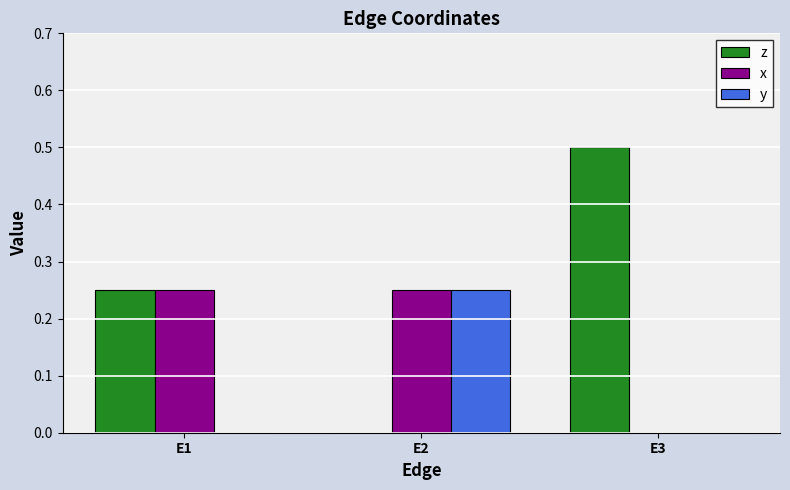

What is the total value across all series at E1?

0.5